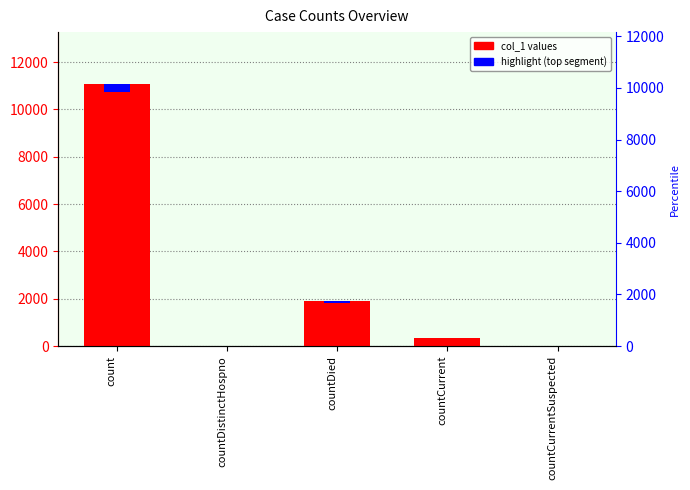

What is the label of the 3rd bar from the left?

countDied